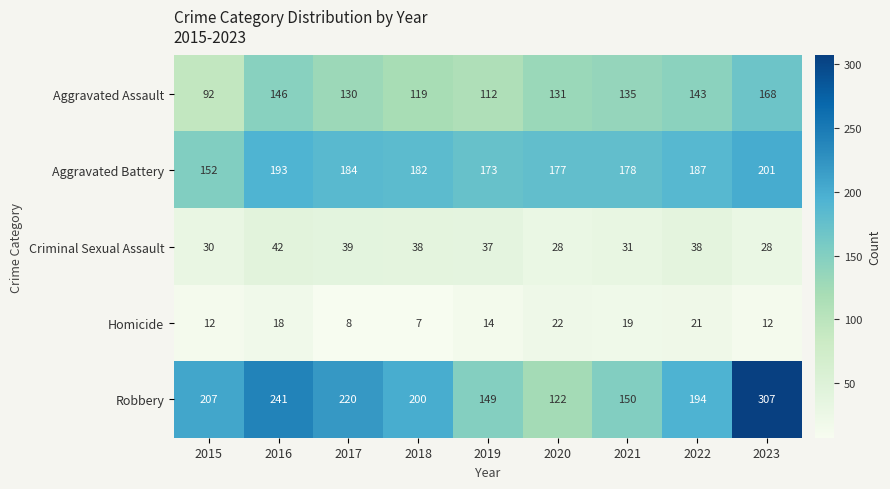

Which series changed the most between 2018 and 2020?

Robbery